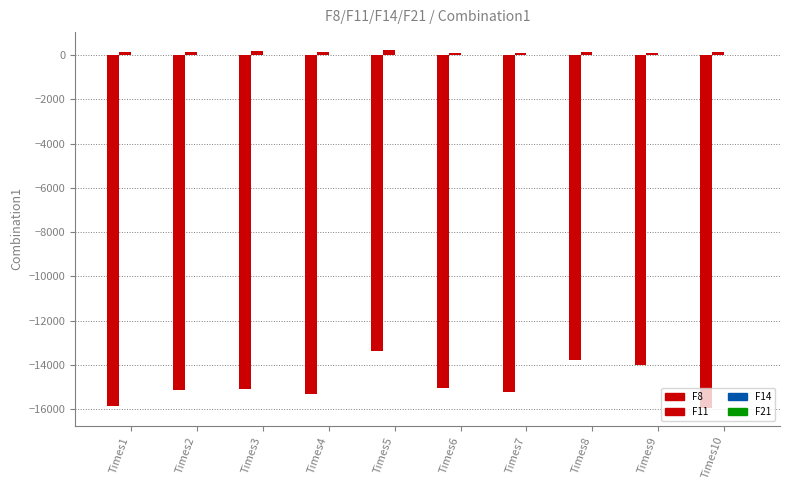

Are the bars grouped side by side (vs. stacked)?

Yes